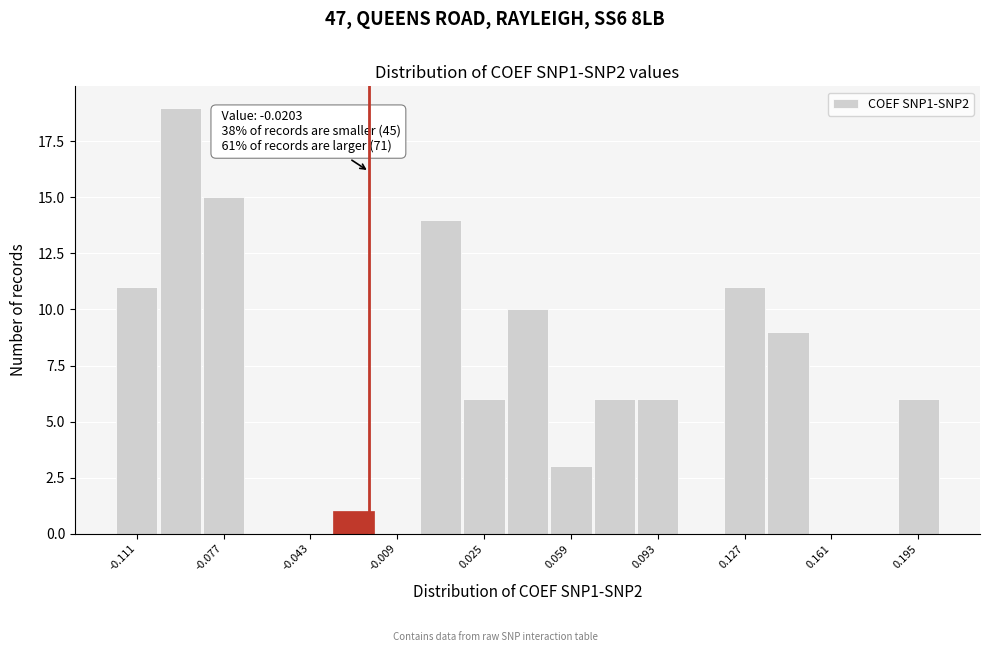

Around what value on the x-axis is the tallest bar? Give the approximate position of its centre, as read against the axis.

-0.095